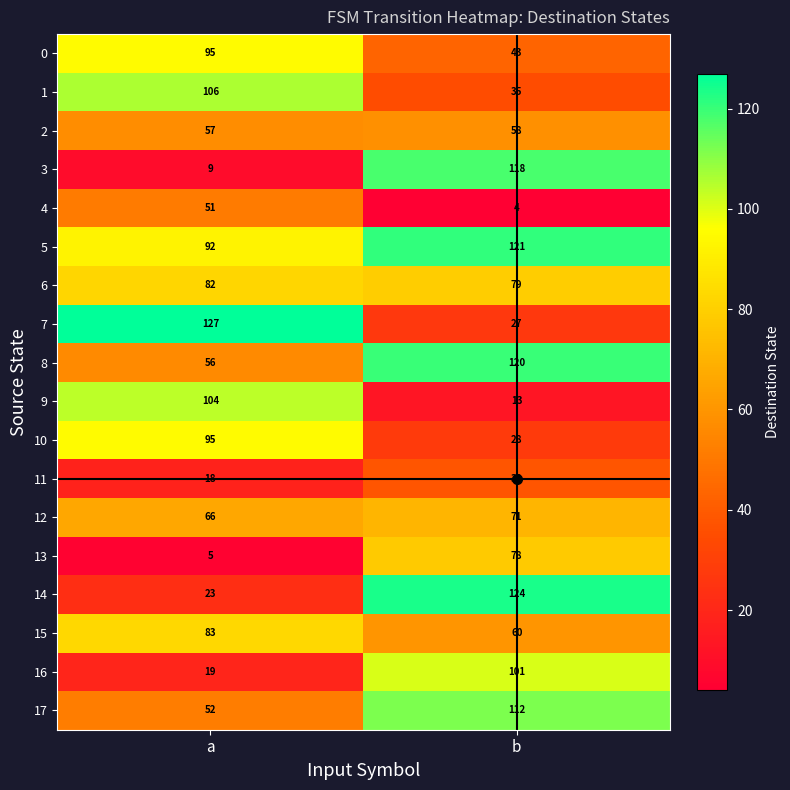

At which category is the sum across all series the highest?

b